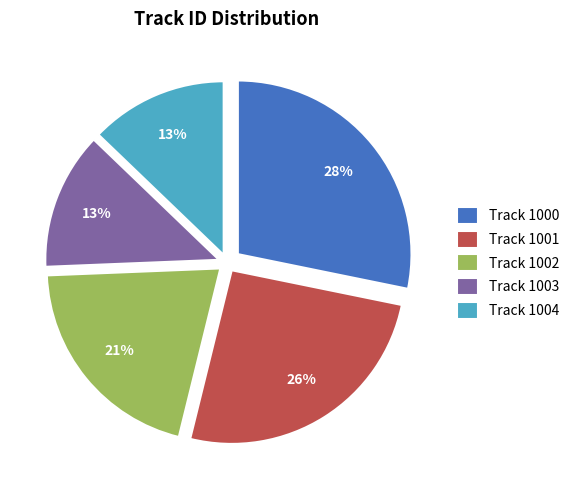

The Track 1002 slice represents 15% of the pie. True or false?

False